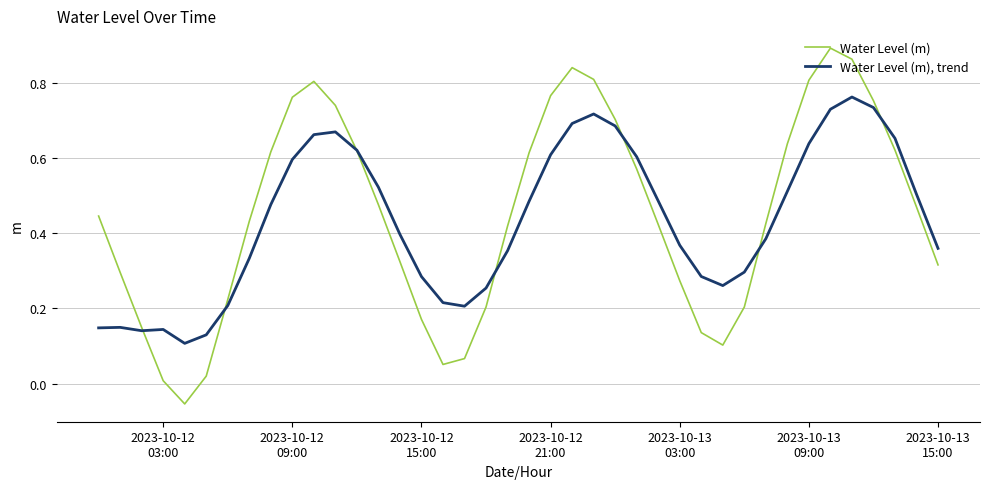

Which series has the widest spread of values?

Water Level (m)